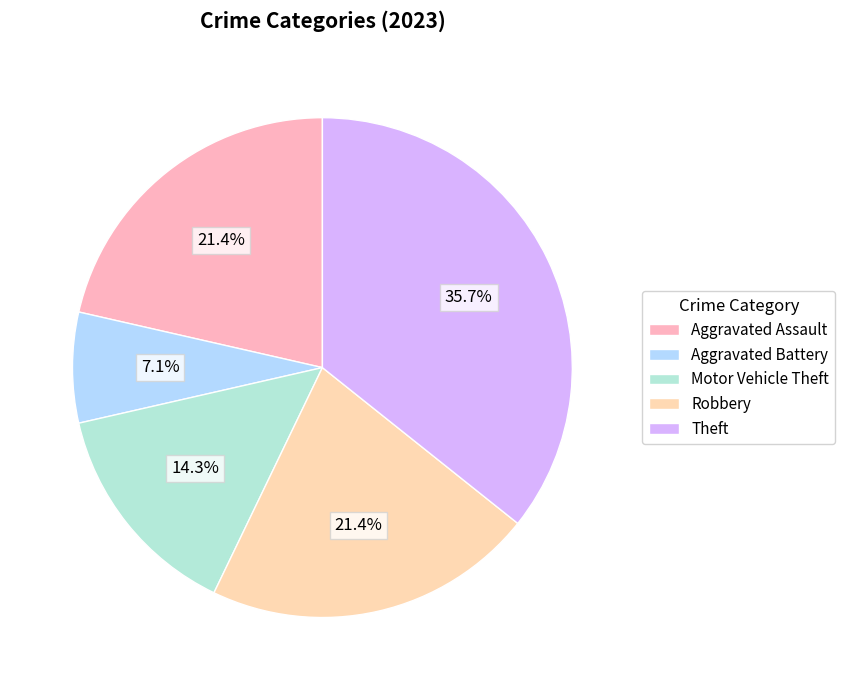

Is there any slice that represents more than half of the pie?

No